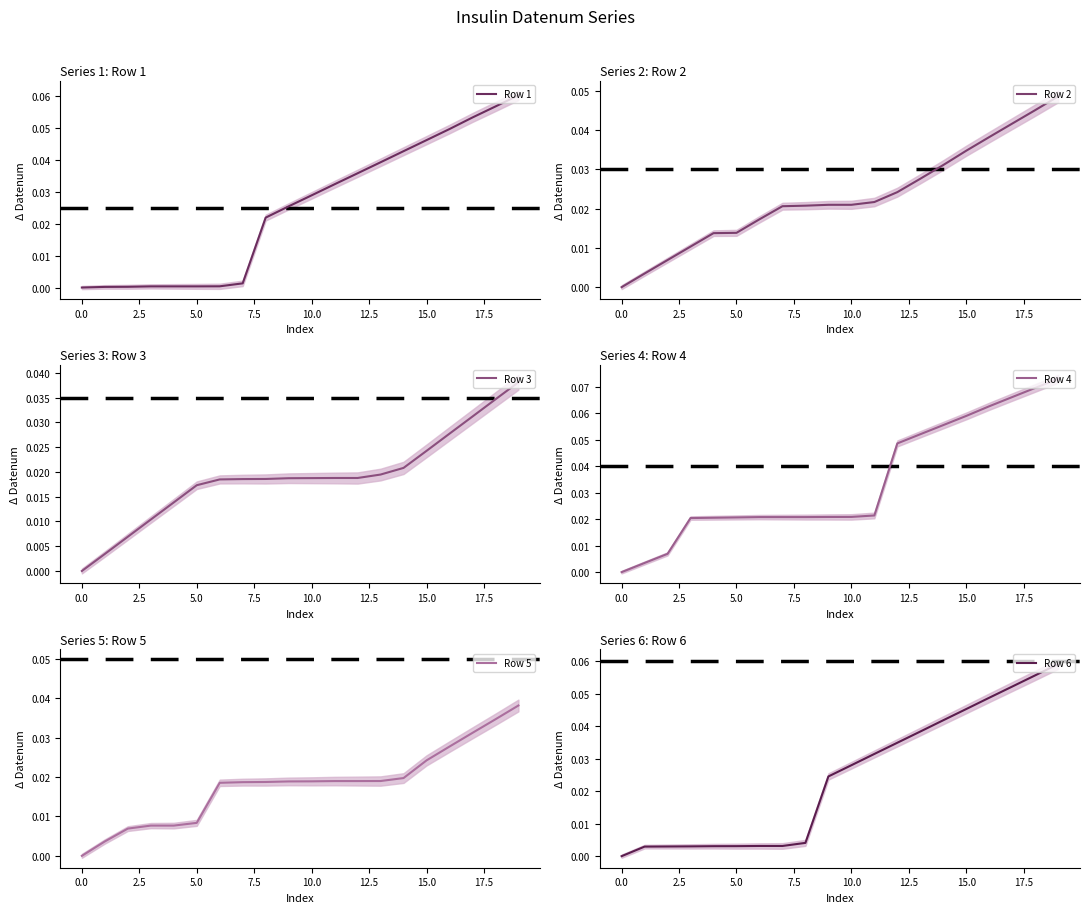

How many times do Row 1 and Row 2 cross each other?

1